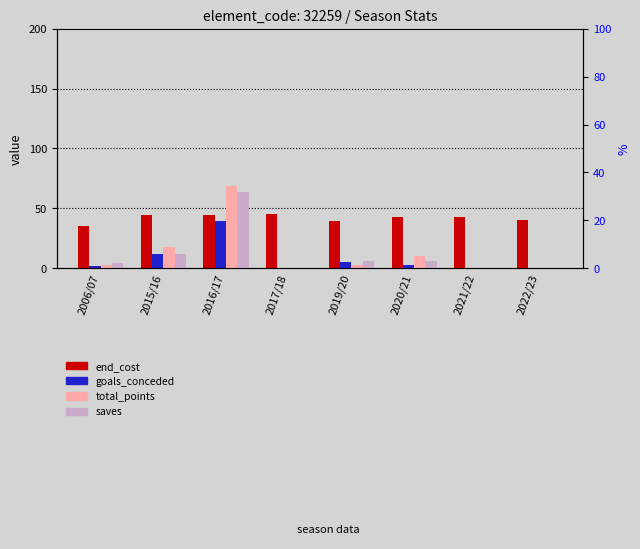

Reading left to right, extract all data points from this chart.

end_cost: 2006/07=35	2015/16=44	2016/17=44	2017/18=45	2019/20=39	2020/21=43	2021/22=43	2022/23=40
goals_conceded: 2006/07=2	2015/16=12	2016/17=39	2017/18=0	2019/20=5	2020/21=3	2021/22=0	2022/23=0
total_points: 2006/07=3	2015/16=18	2016/17=69	2017/18=0	2019/20=3	2020/21=10	2021/22=0	2022/23=0
saves: 2006/07=4	2015/16=12	2016/17=64	2017/18=0	2019/20=6	2020/21=6	2021/22=0	2022/23=0